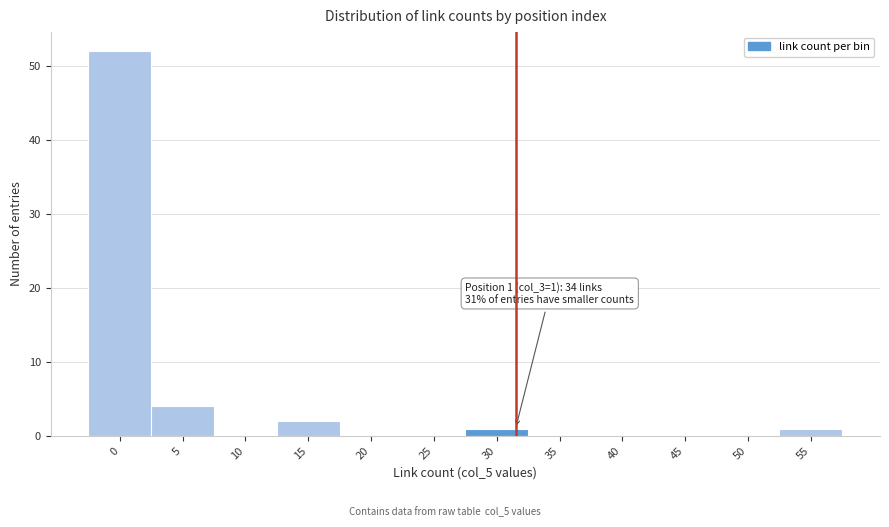

Reading left to right, transcribe all the data shown in this chart.

0=52	5=4	10=0	15=2	20=0	25=0	30=1	35=0	40=0	45=0	50=0	55=1